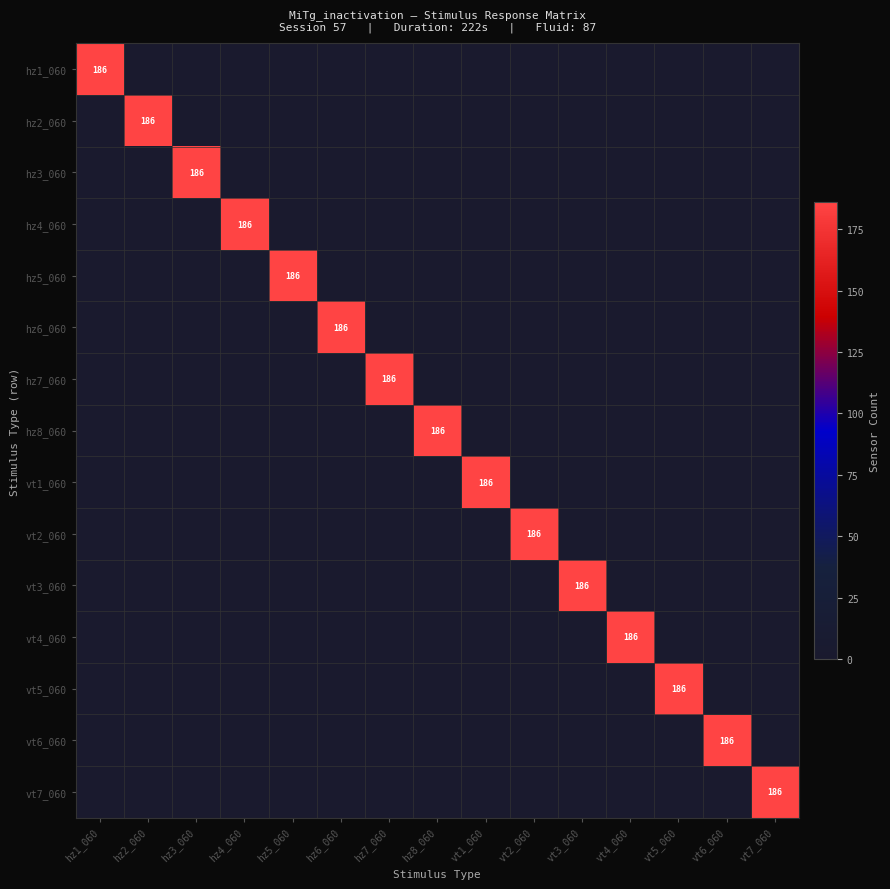

The hz6_060 series shows 186 at hz6_060. True or false?

True